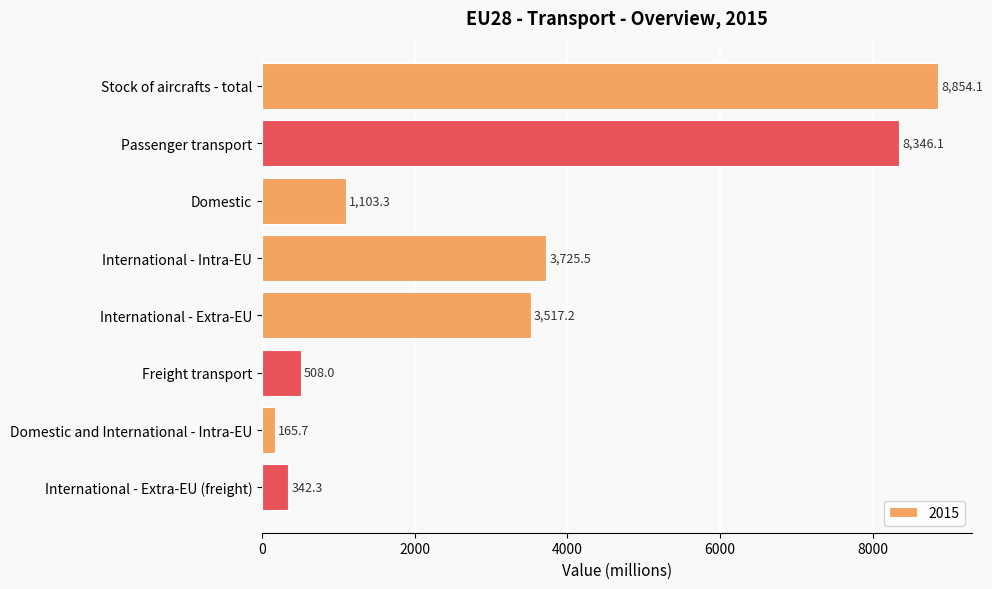

What is the label of the 8th bar from the bottom?

Stock of aircrafts - total